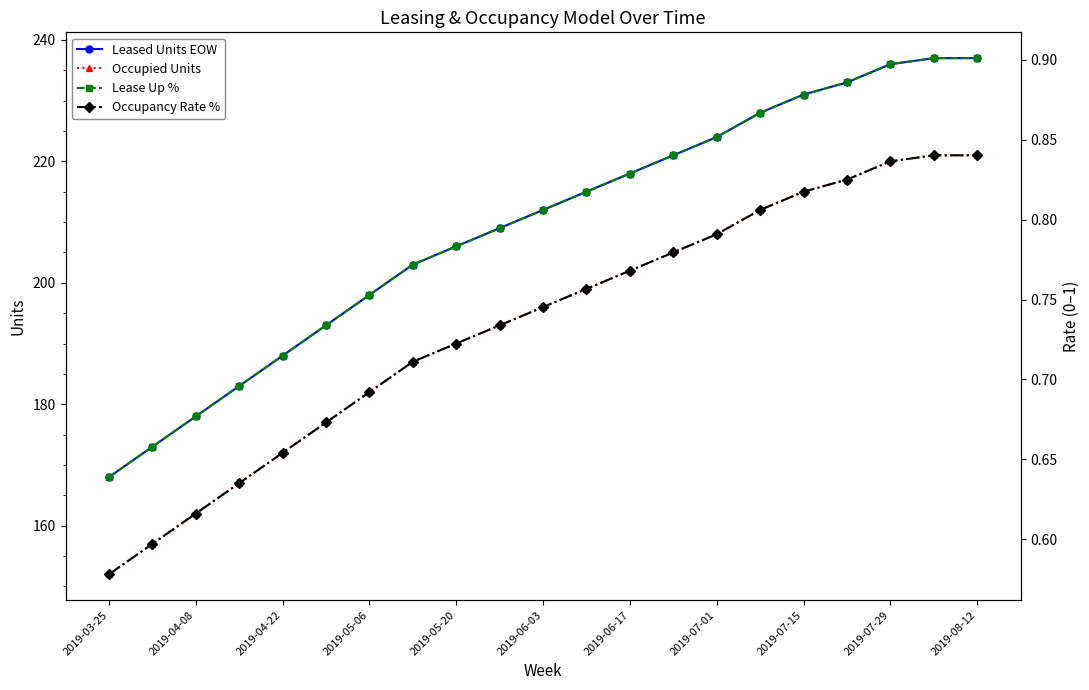

The Leased Units EOW series shows 223 at 2019-03-25. True or false?

False